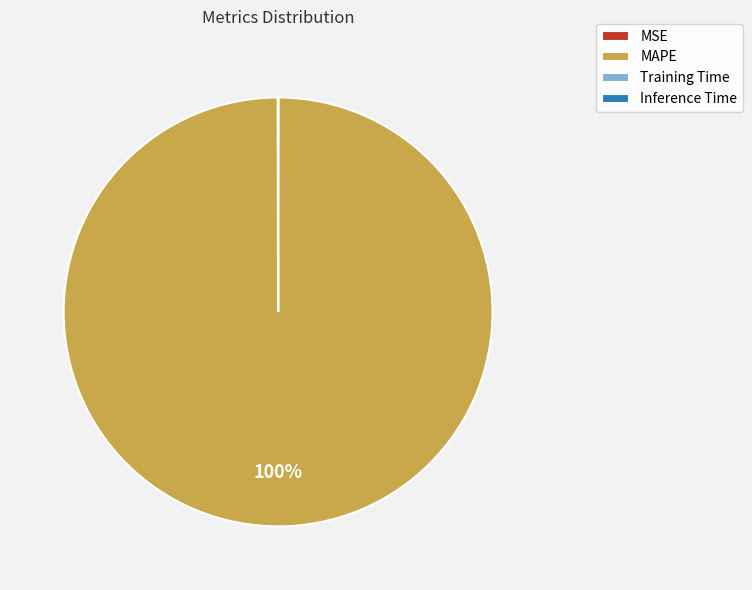

To the nearest percent, what is the difference between the largest and smallest slice percentages?

100%